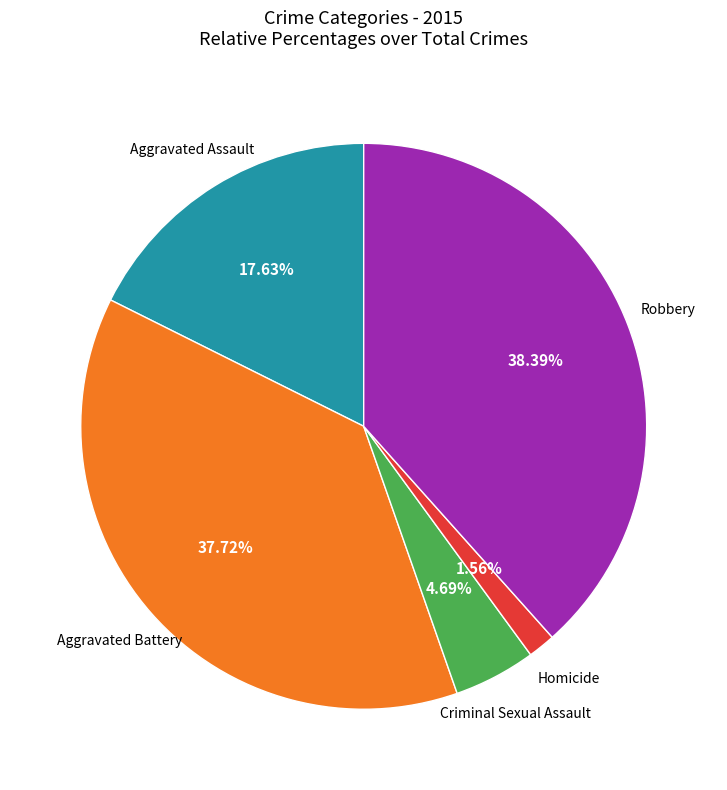

Is there a majority slice in this chart?

No